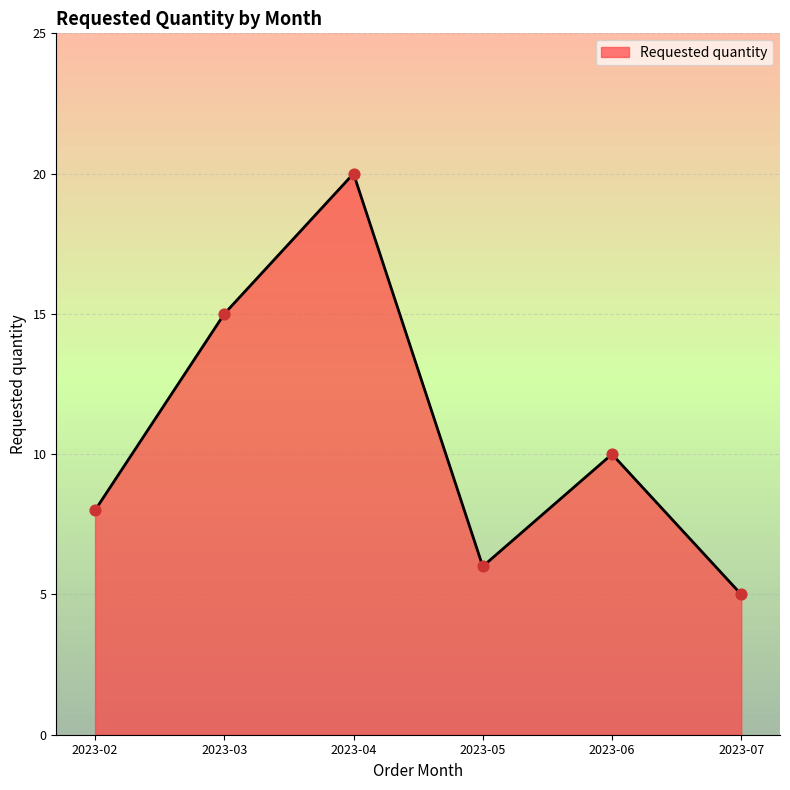

Approximately how many times larger is the value at 2023-04 compared to 2023-03?

1.3